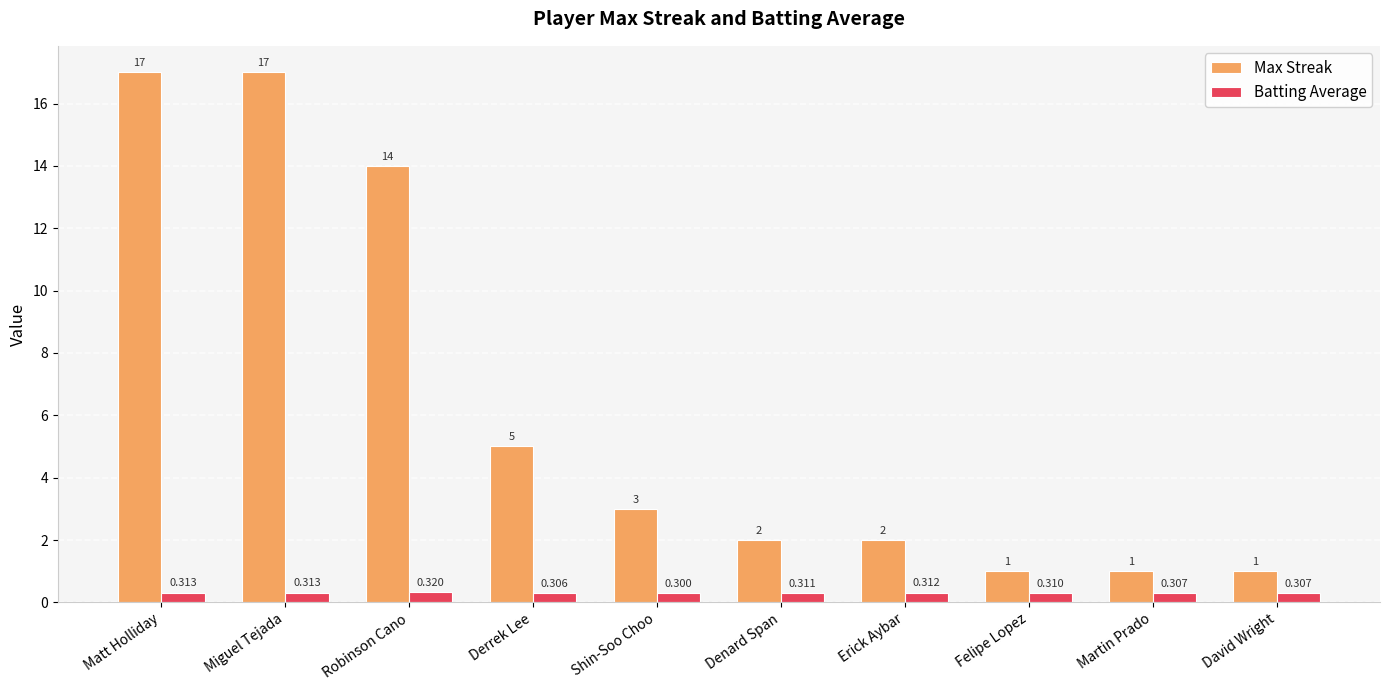

How many values in the Max Streak series are below 3?

5